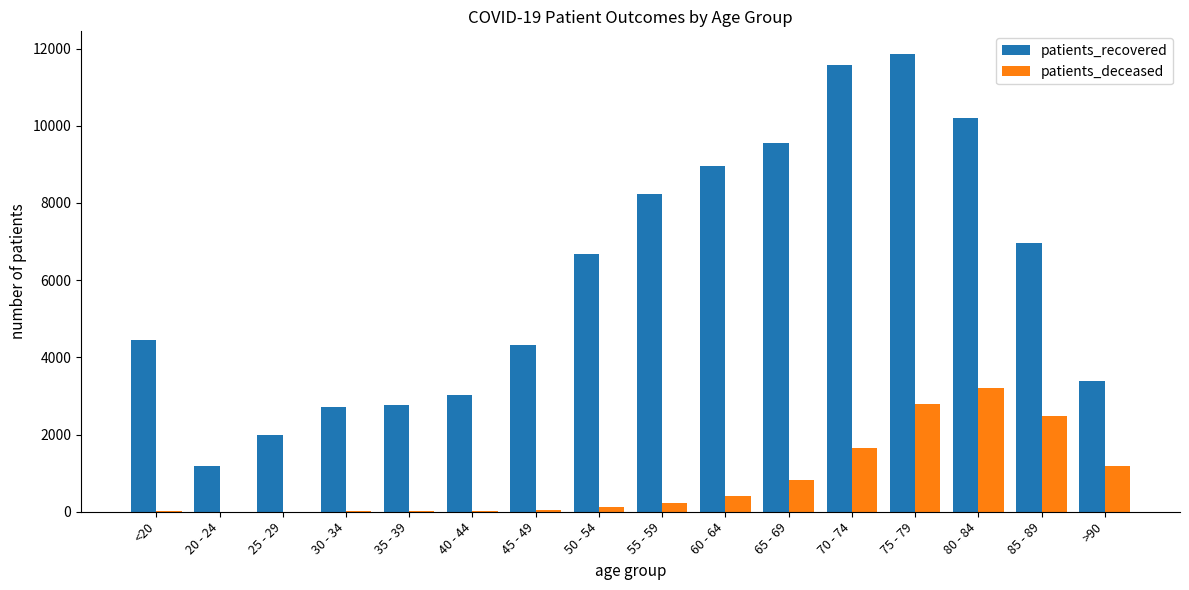

Are the bars horizontal?

No